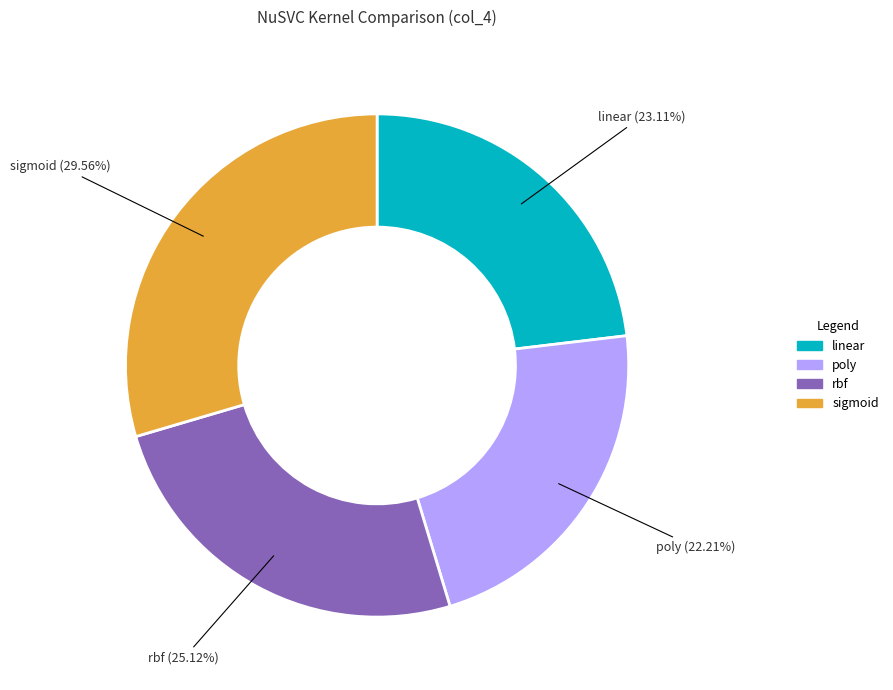

Is there any slice that represents more than half of the pie?

No